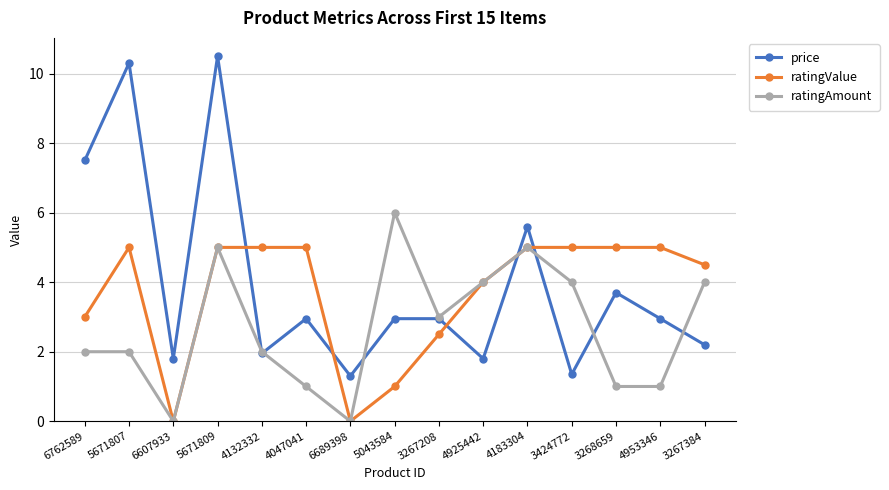

How many series are shown in this chart?

3